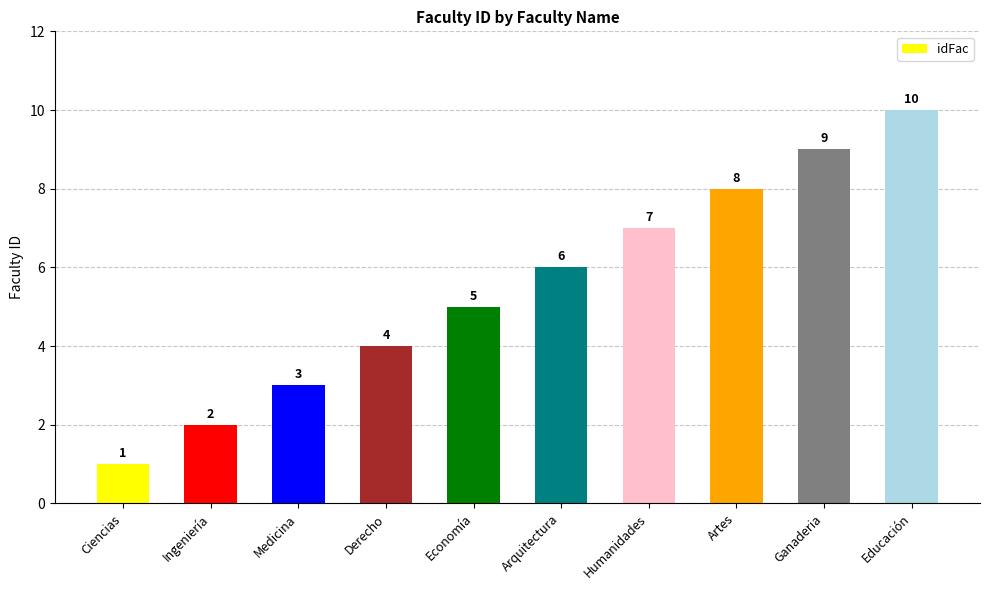

The value at Economía is 9. True or false?

False